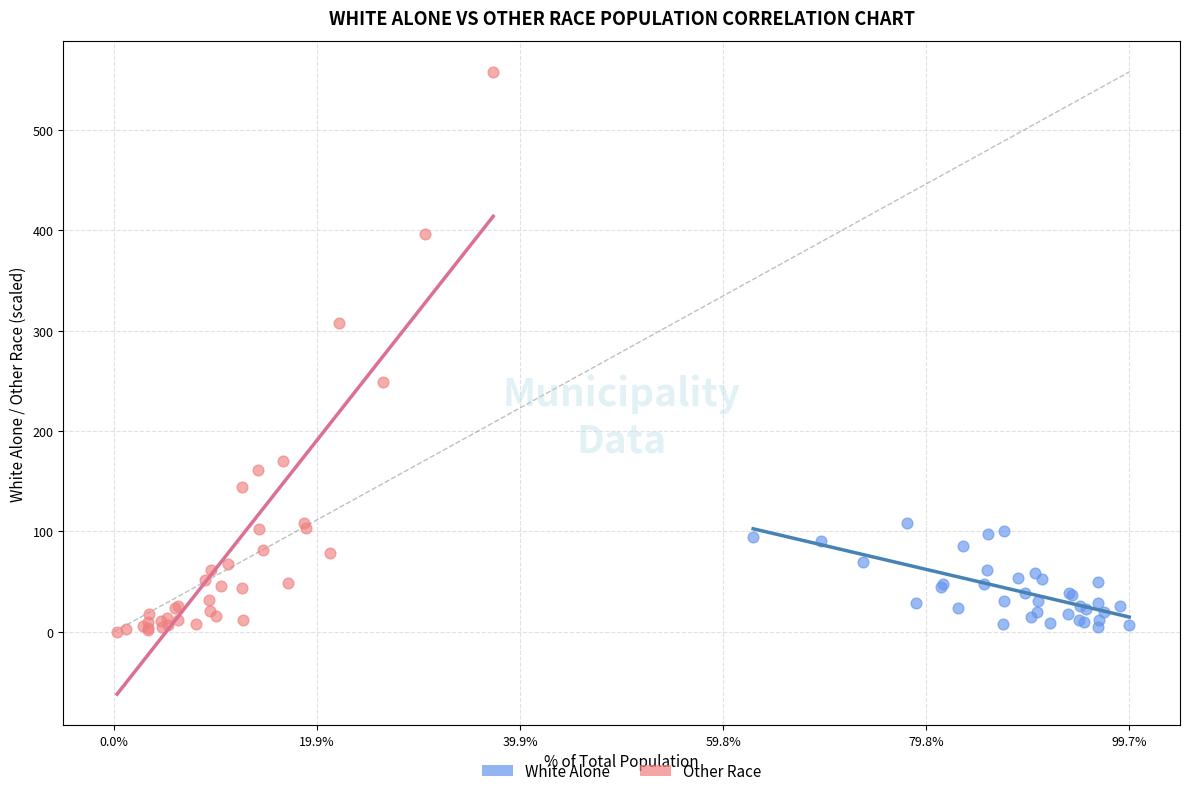

Which series reaches the maximum Y coordinate?

Other Race